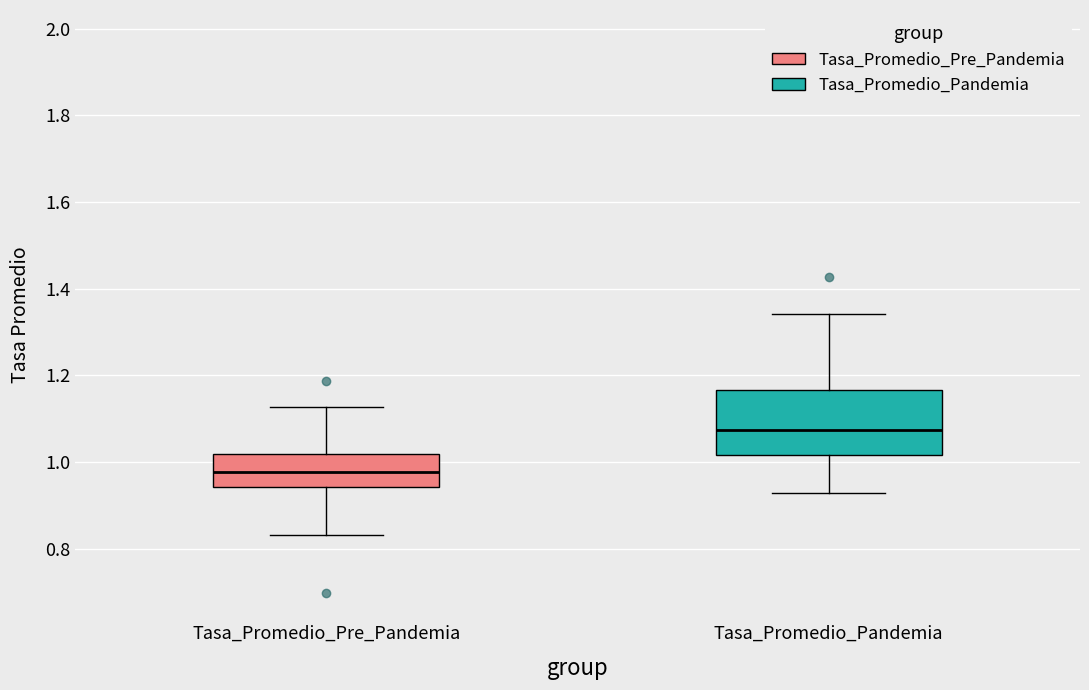

Reading left to right, transcribe this box plot: for each box, give where its median line is, the range the box spans, and where its two whiskers end, as read against the y-axis. The values are not printed on the chart, so give them approximately, as read against the axis.

Tasa_Promedio_Pre_Pandemia: median 0.98, box 0.94 to 1.02, whiskers 0.84 to 1.12
Tasa_Promedio_Pandemia: median 1.08, box 1.02 to 1.16, whiskers 0.92 to 1.34